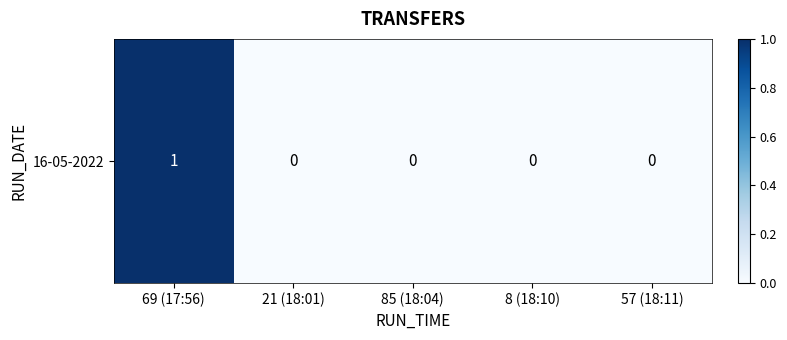

Reading left to right, what are all the values shown in this chart?

1	0	0	0	0